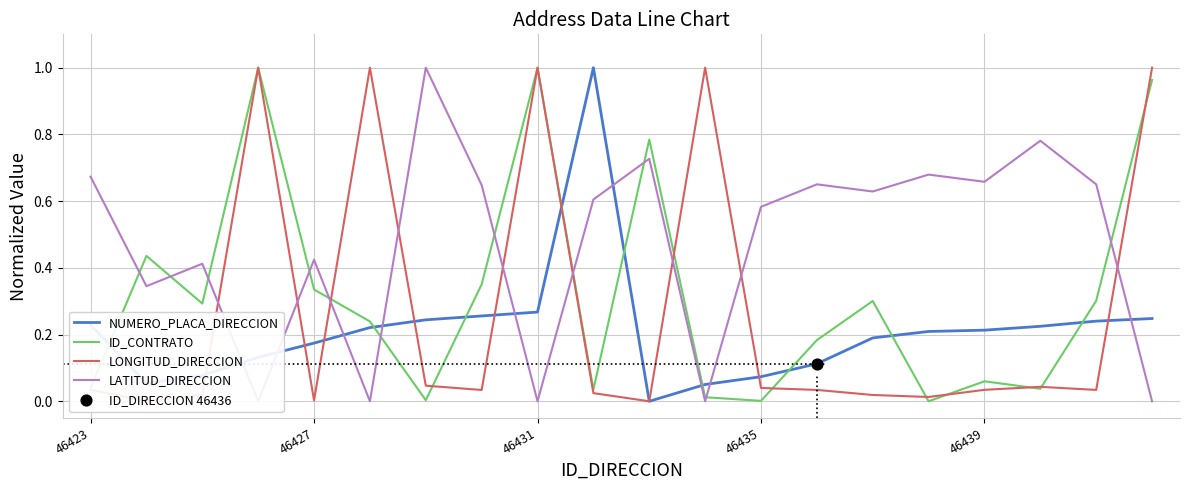

At how many categories does at least one series exceed 0?

20